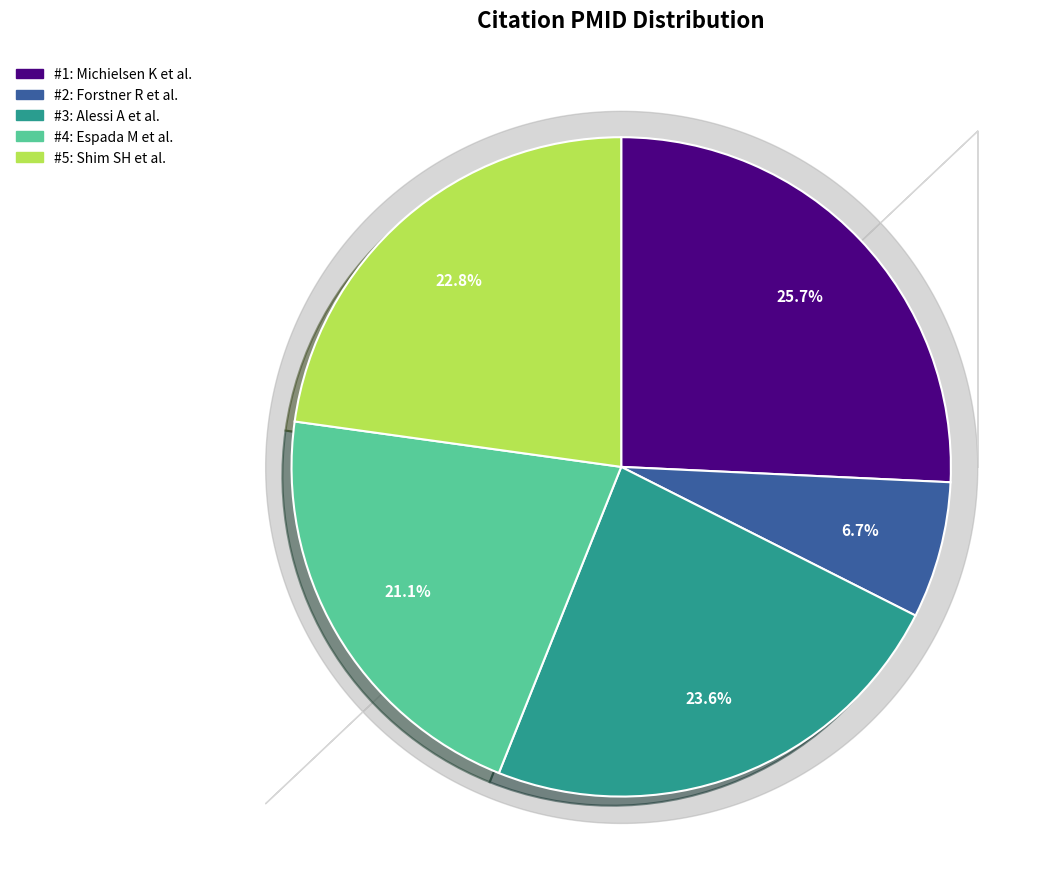

Is there any slice that represents more than half of the pie?

No